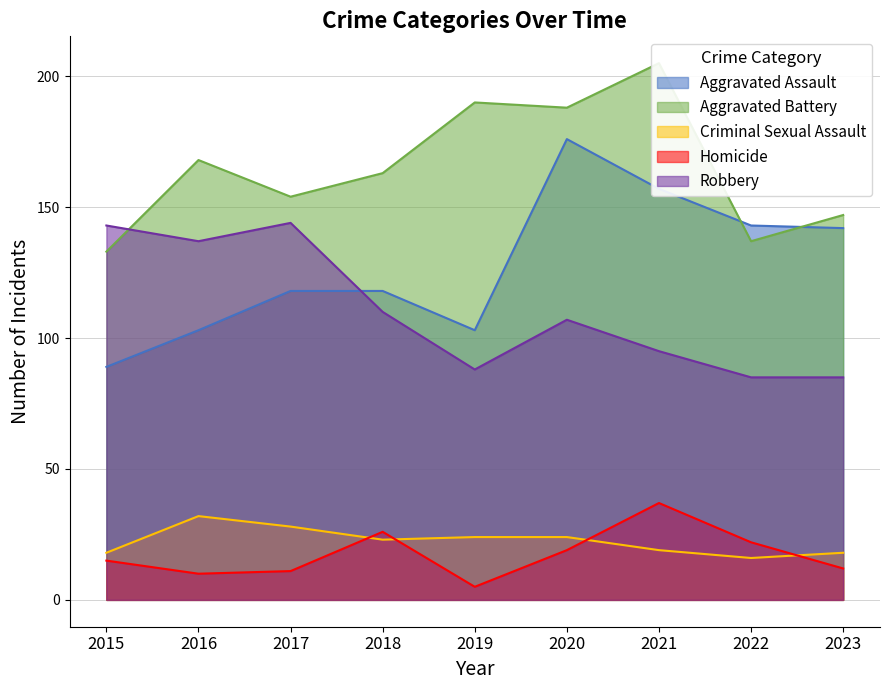

At how many categories does at least one series exceed 124?

9